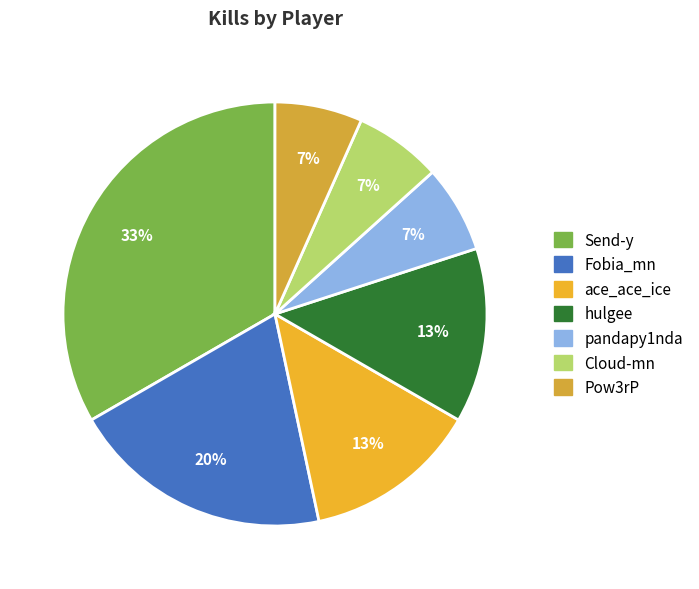

What is the largest slice in the pie chart?

Send-y